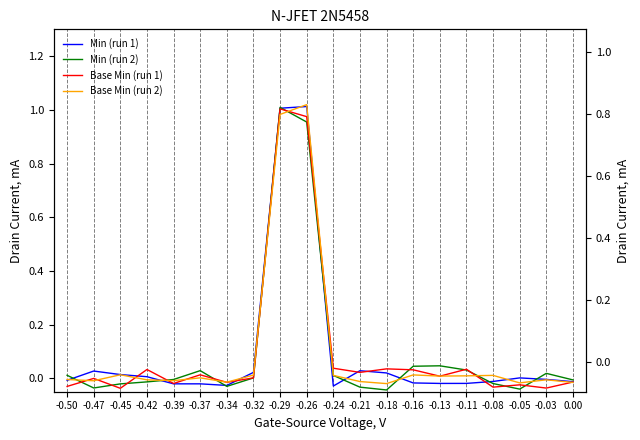

In Base Min (run 1), how many points are lower than both neighbors (excluding endpoints)?

7